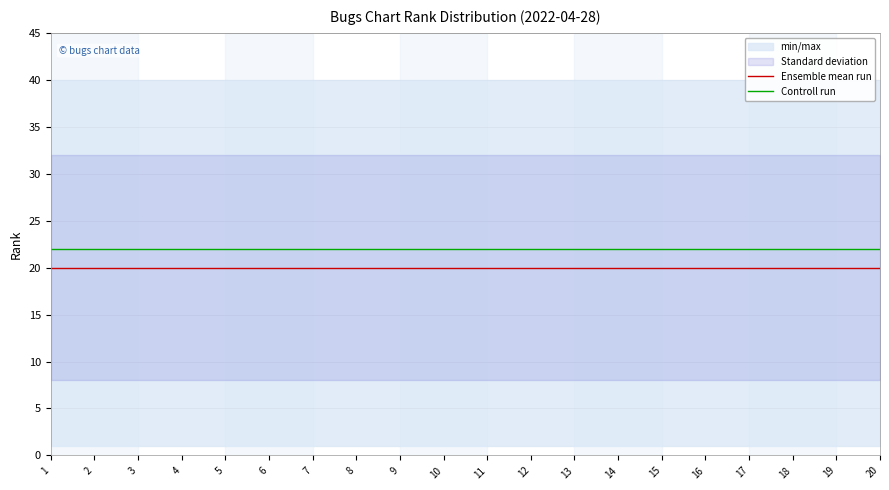

Is it true that Ensemble mean run equals 20 at 3?

True